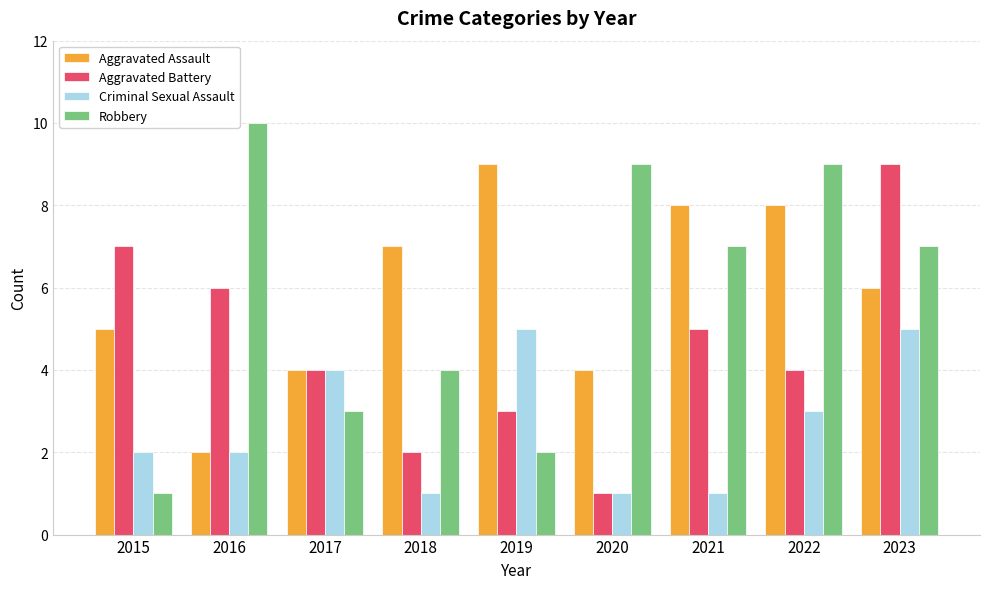

What is the approximate value of Robbery at 2017?

3